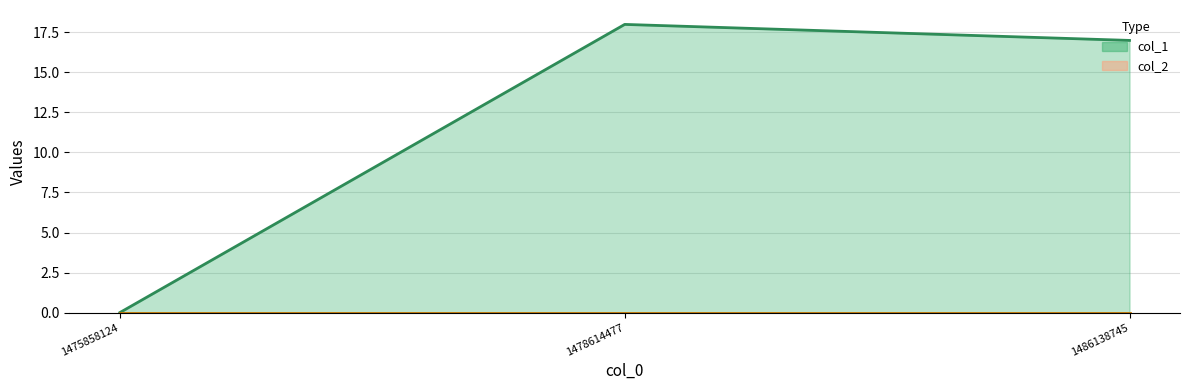

At which category does the chart reach its minimum across all series?

1475858124